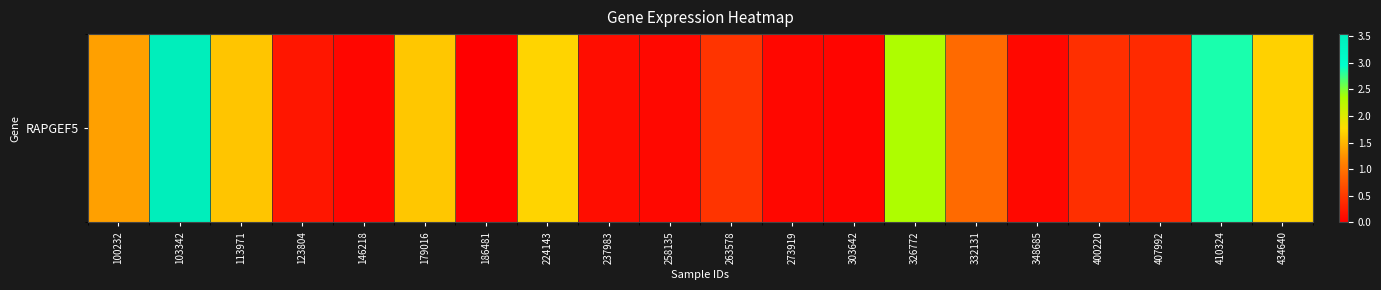

True or false: the data shows 0.1 at 123804.

False